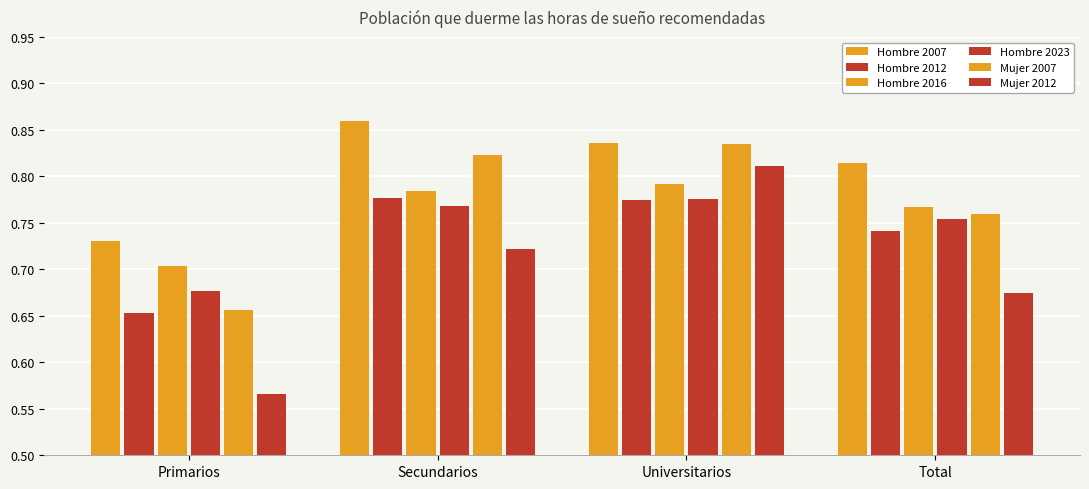

Is it true that Hombre 2016 equals 0.7 at Primarios?

True